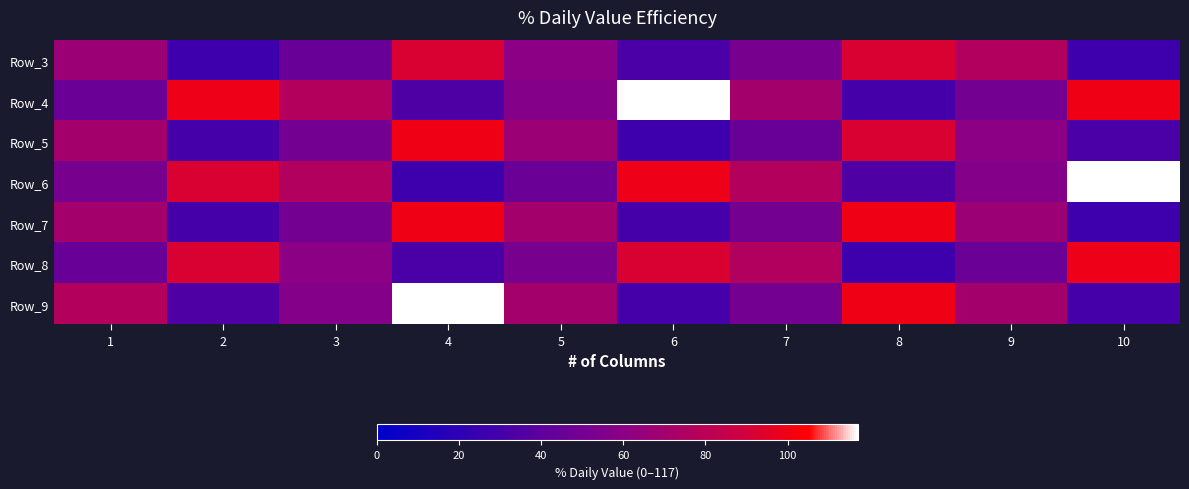

At which category is the sum across all series the highest?

4